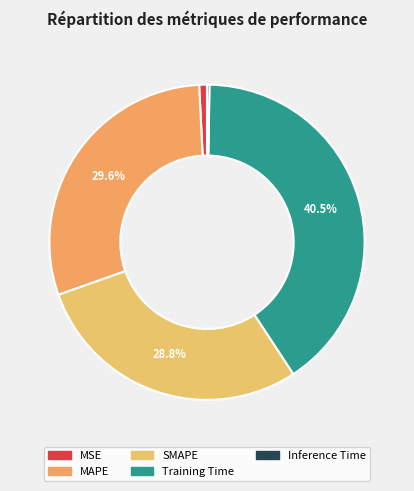

What is the change in value from MSE to SMAPE?

+0.1